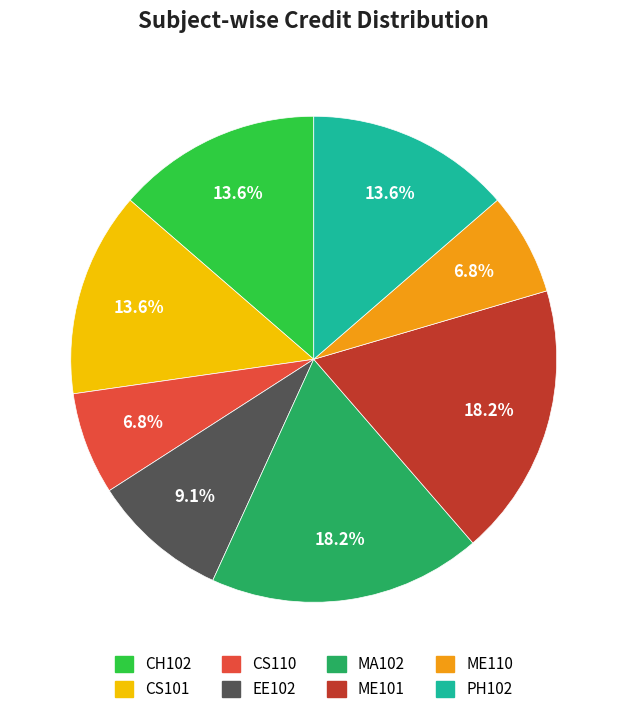

How much of the chart is everything except PH102?

86.4%